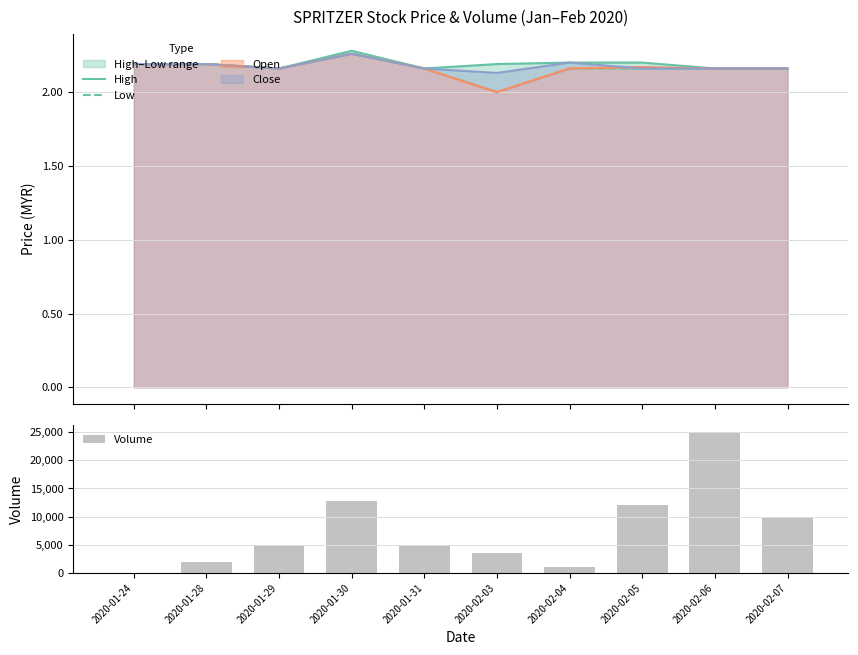

What is the difference between the maximum and minimum values in the High series?

0.1